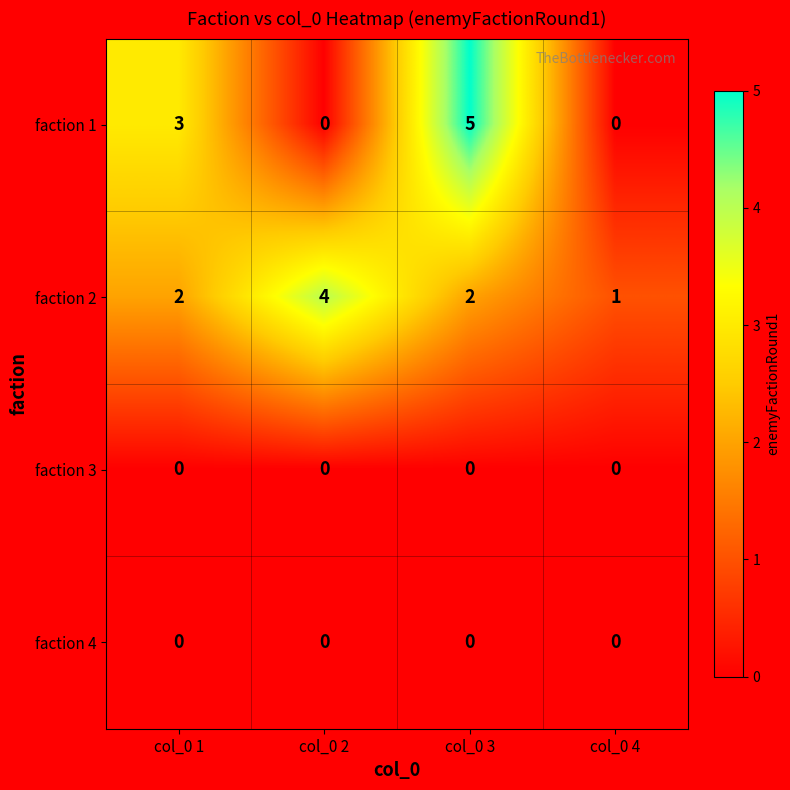

True or false: faction 1 has a value of -3 at col_0 4.

False